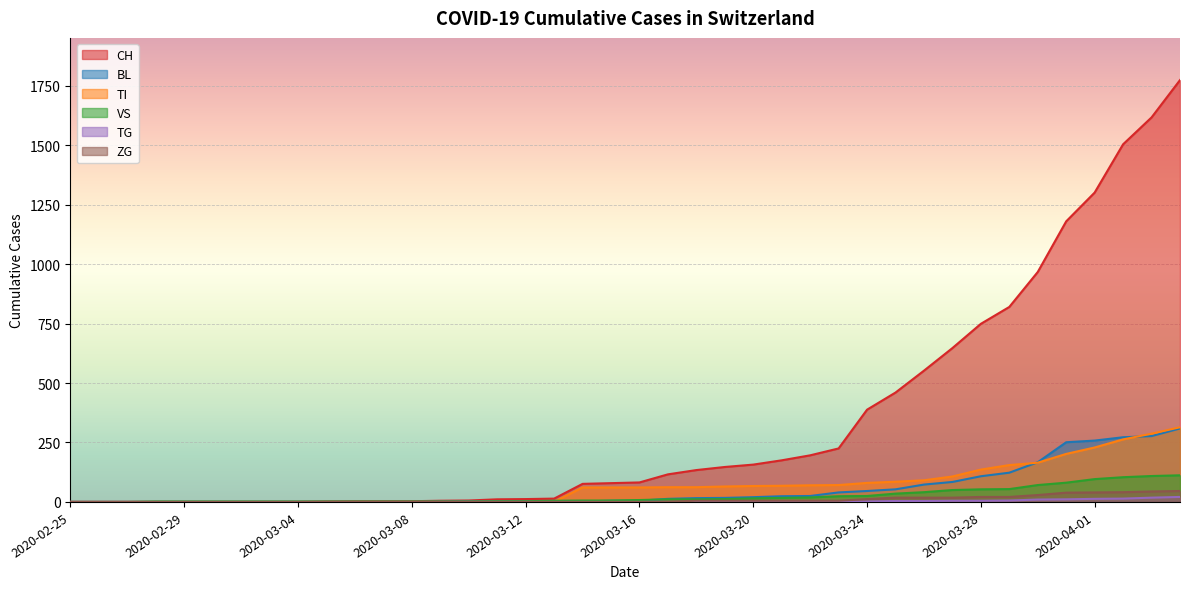

At which category does the chart reach its peak across all series?

2020-04-04